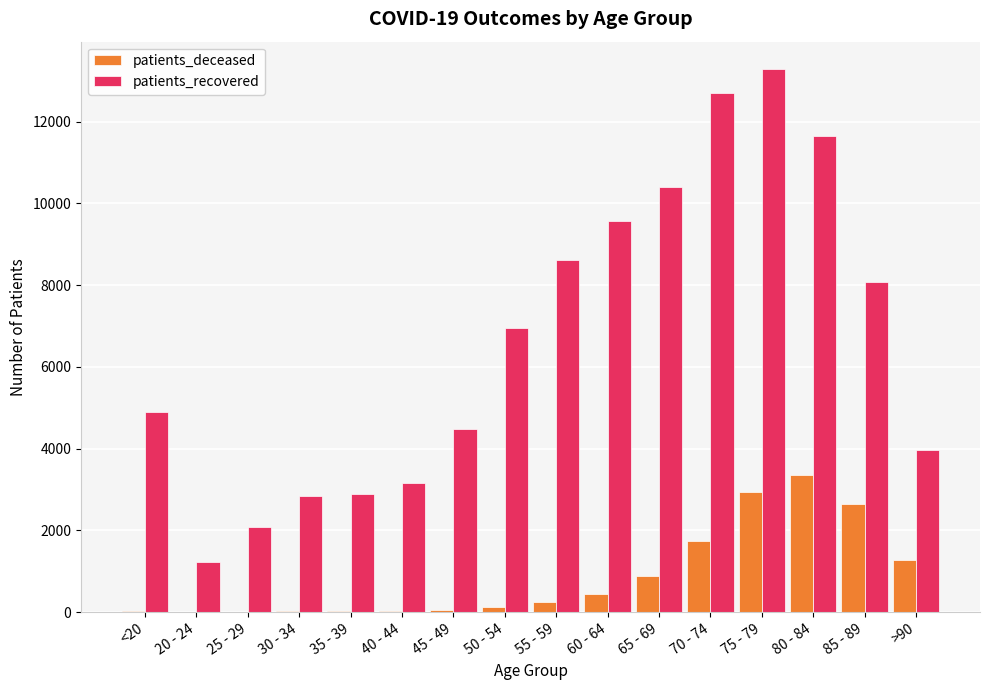

Is the value of patients_recovered at 35 - 39 greater than the value of patients_deceased at 50 - 54?

Yes